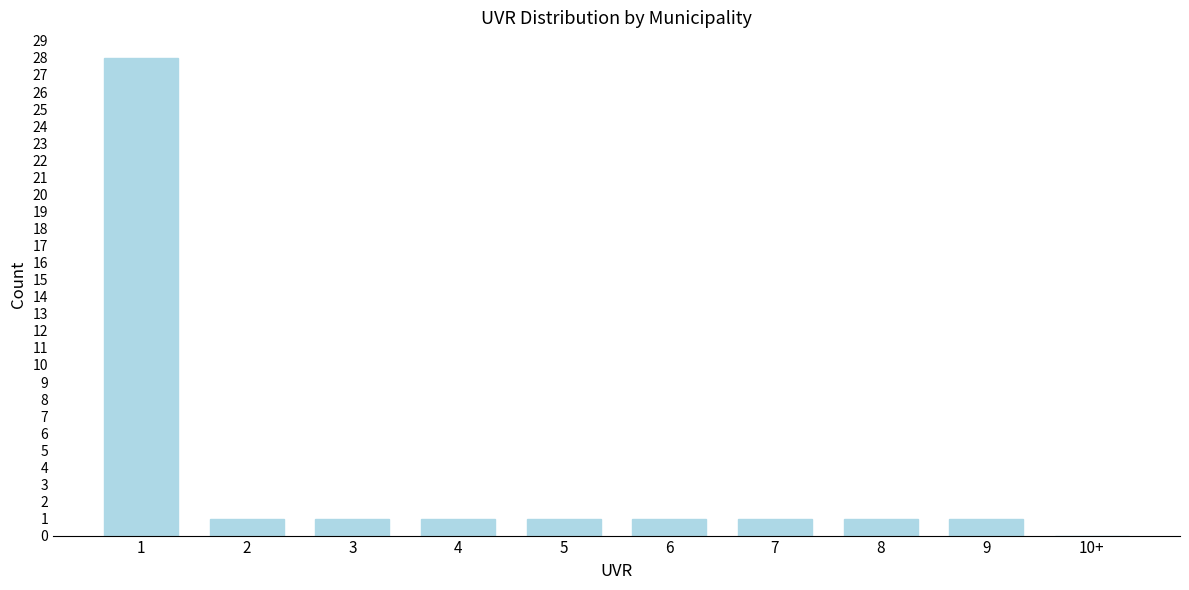

Reading left to right, what are all the values shown in this chart?

1=28	2=1	3=1	4=1	5=1	6=1	7=1	8=1	9=1	10+=0